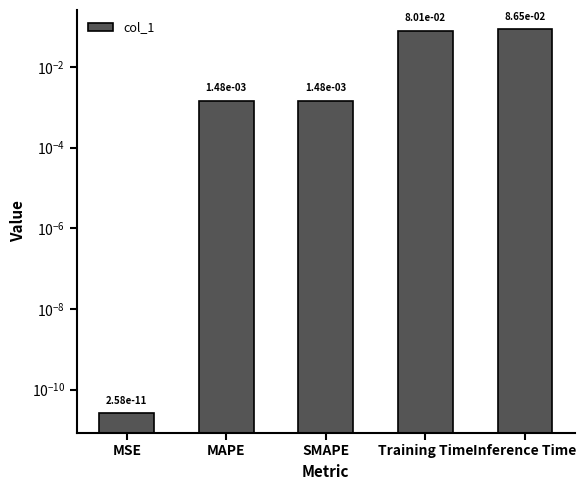

List the labels in order of value, largest first.

Inference Time, Training Time, MAPE, SMAPE, MSE